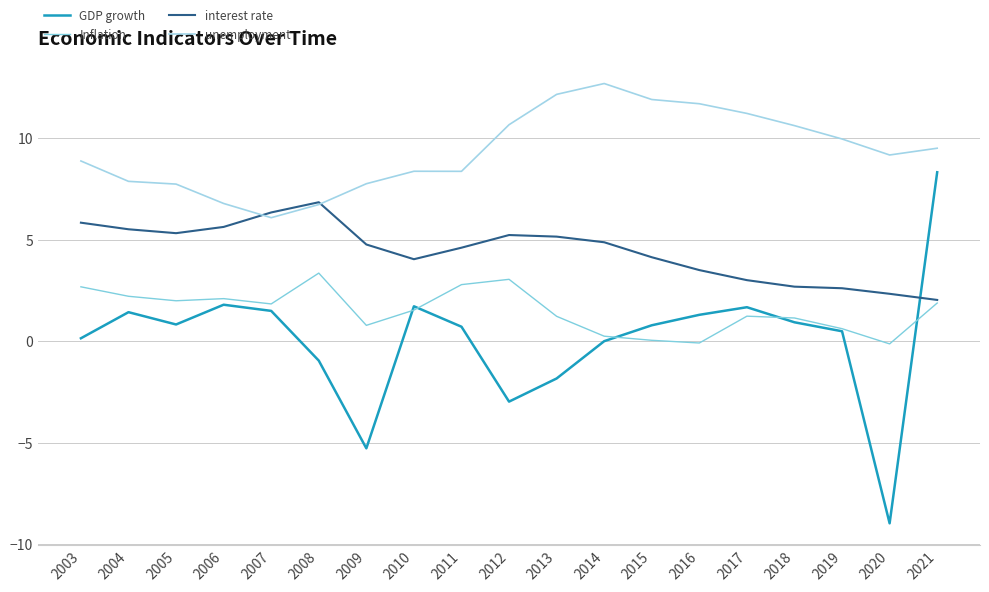

Which label corresponds to the largest value in the chart?

2014